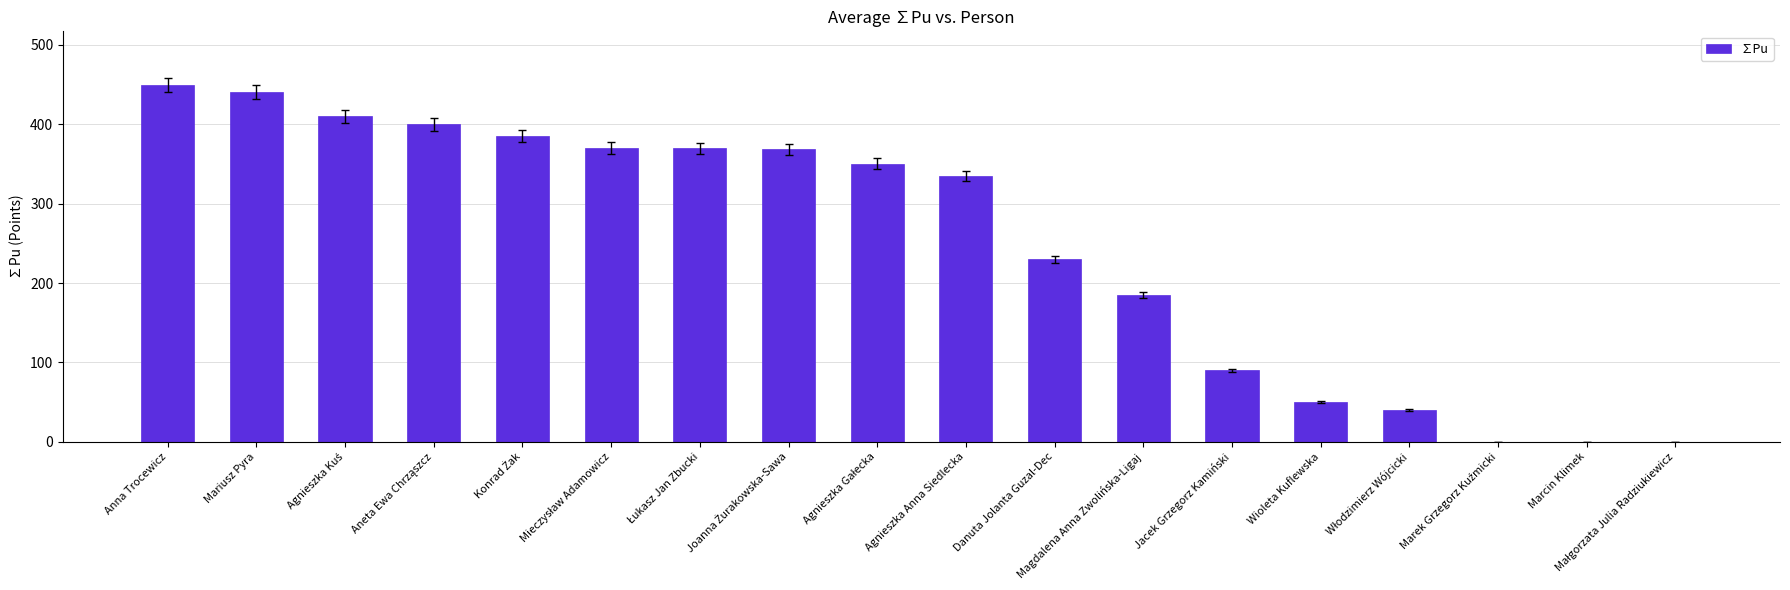

True or false: the data shows 67.7 at Wioleta Kuflewska.

False